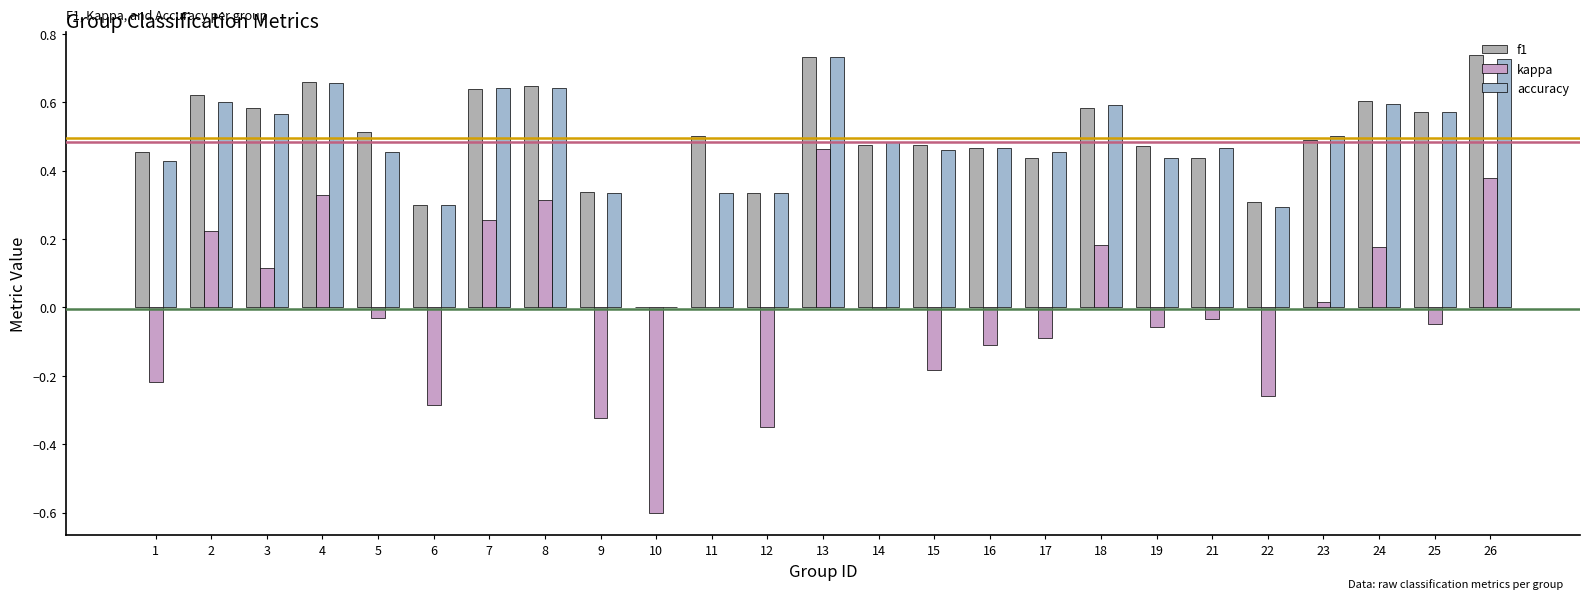

How many values in the accuracy series exceed 0?

24